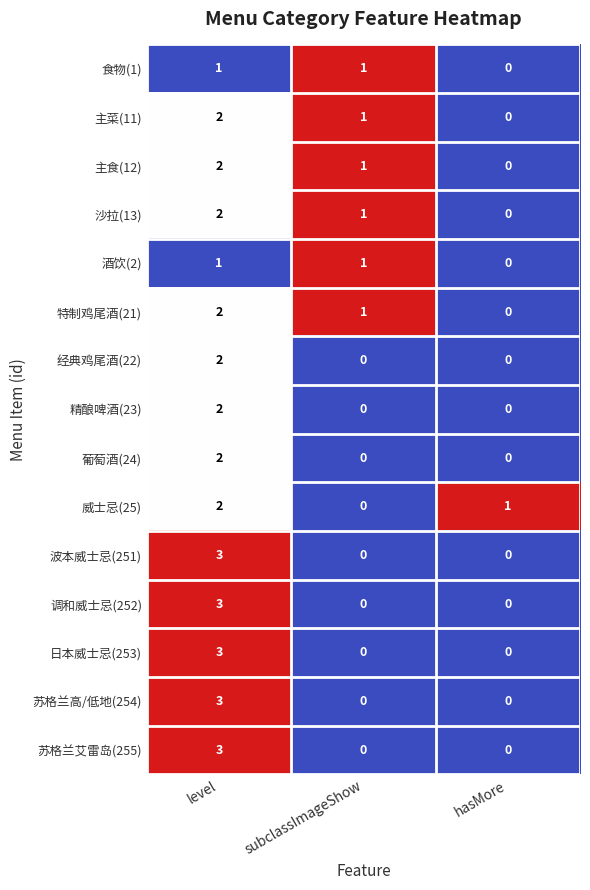

Is it true that 经典鸡尾酒(22) equals -1 at hasMore?

False